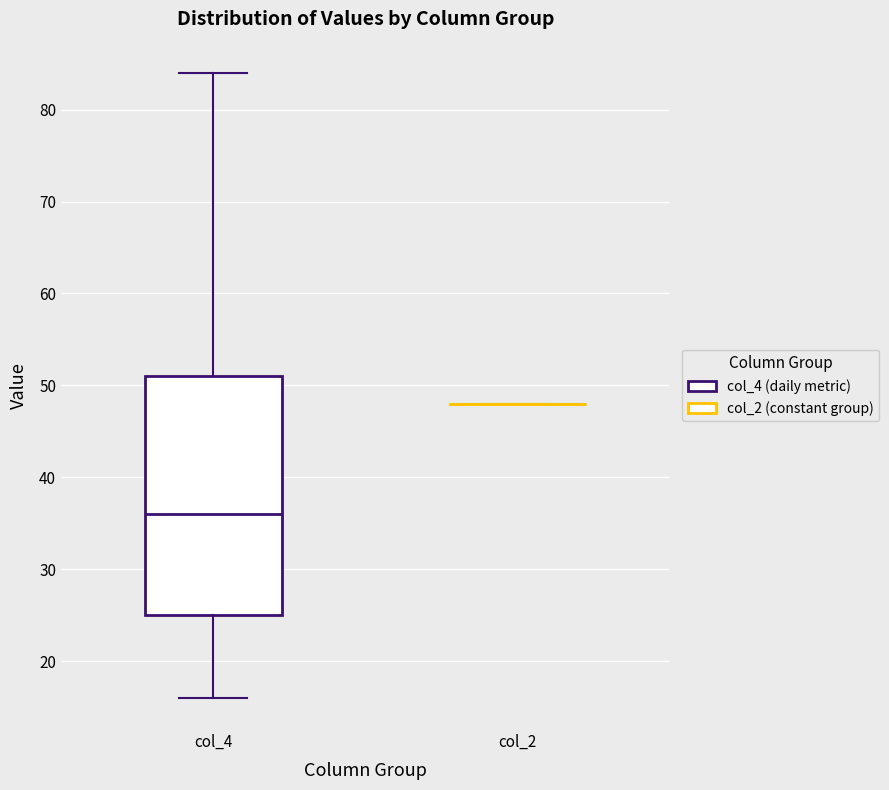

Reading left to right, transcribe this box plot: for each box, give where its median line is, the range the box spans, and where its two whiskers end, as read against the y-axis. The values are not printed on the chart, so give them approximately, as read against the axis.

col_4: median 36, box 25 to 51, whiskers 16 to 84
col_2: box collapsed to a line at 48, whiskers 48 to 48